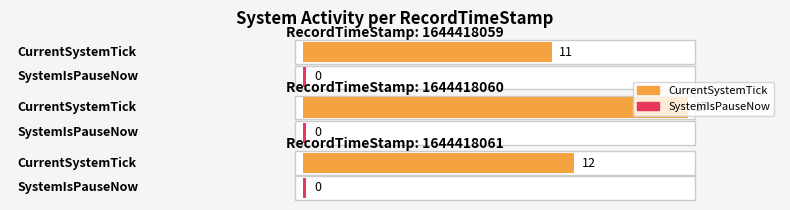

What are all the series names shown in the legend?

CurrentSystemTick, SystemIsPauseNow